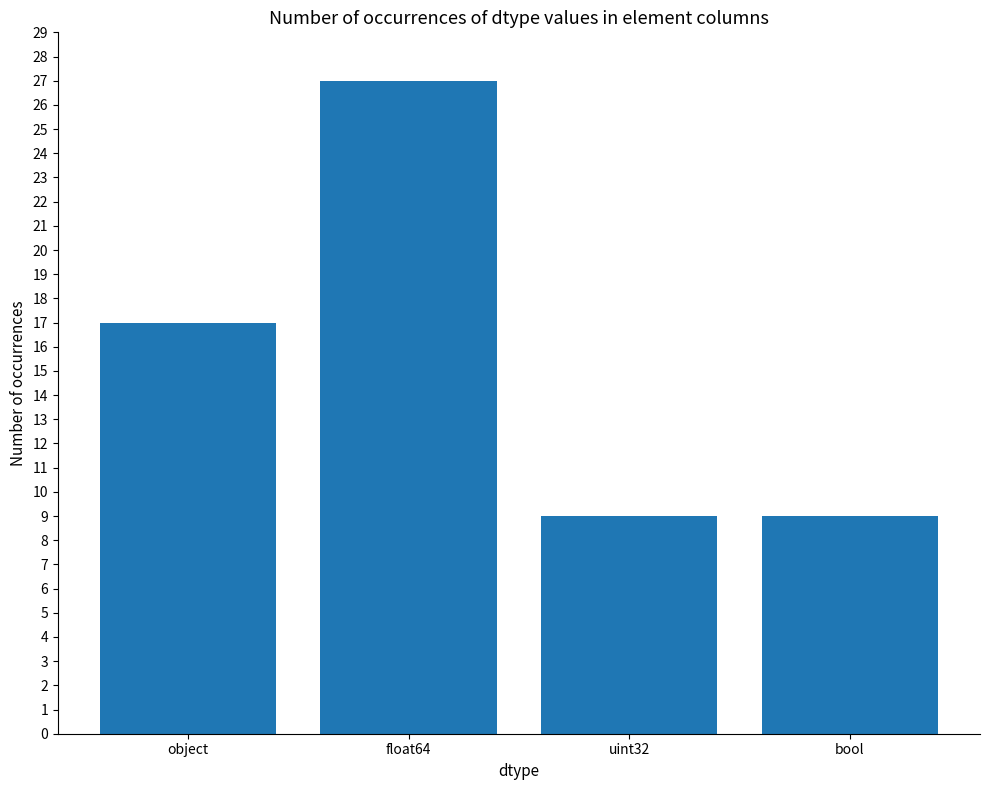

What value does the data have at bool?

9